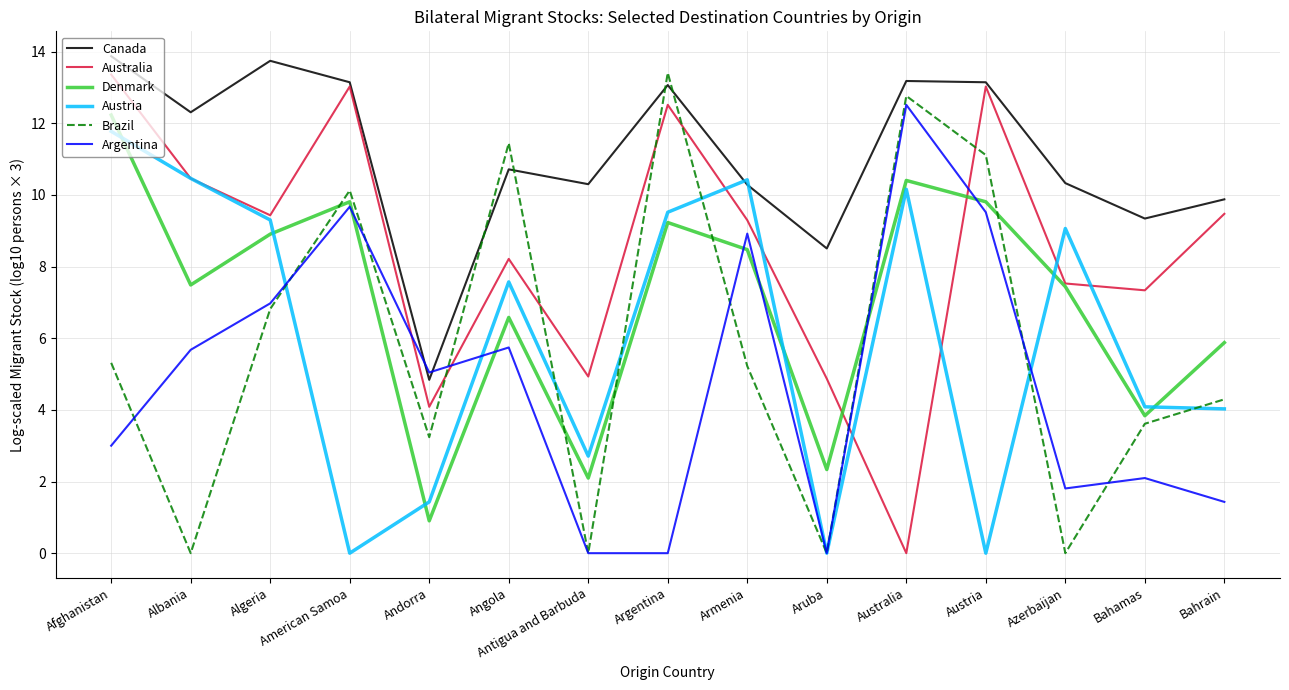

What are all the series names shown in the legend?

Canada, Australia, Denmark, Austria, Brazil, Argentina